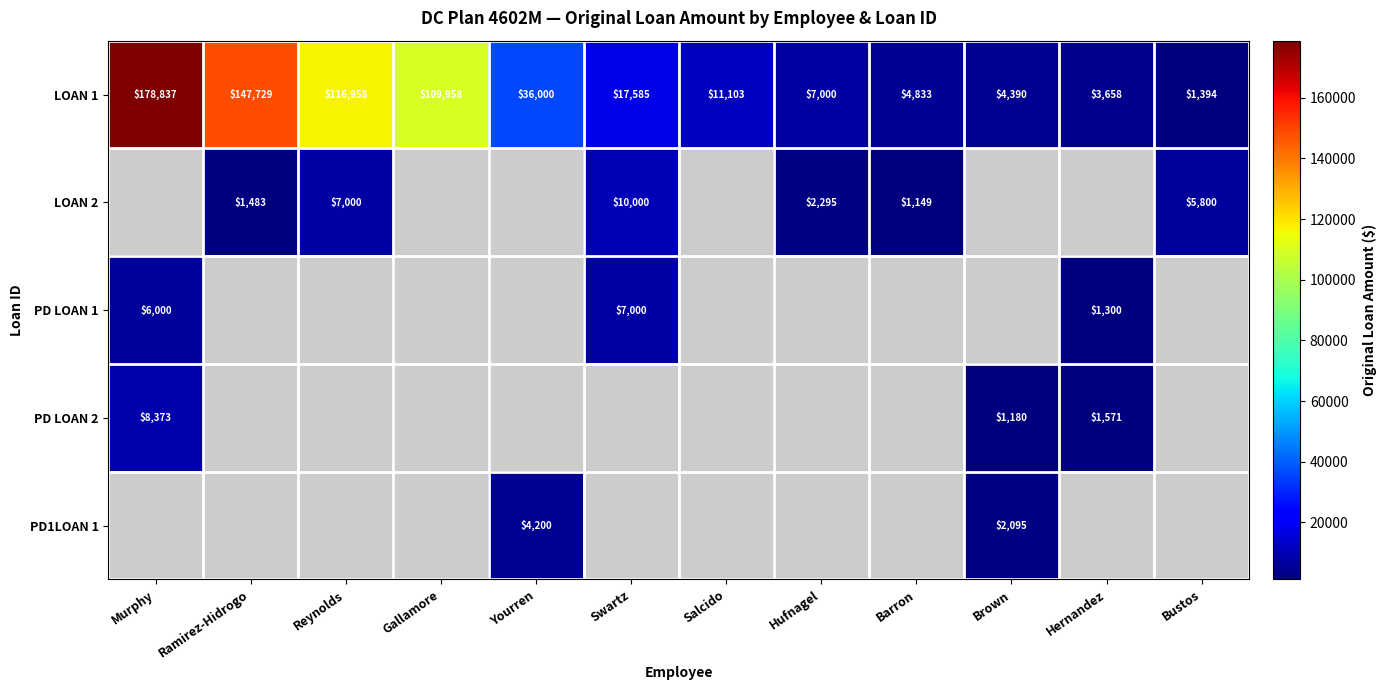

At which label is LOAN 1 closest to 90115?

Gallamore